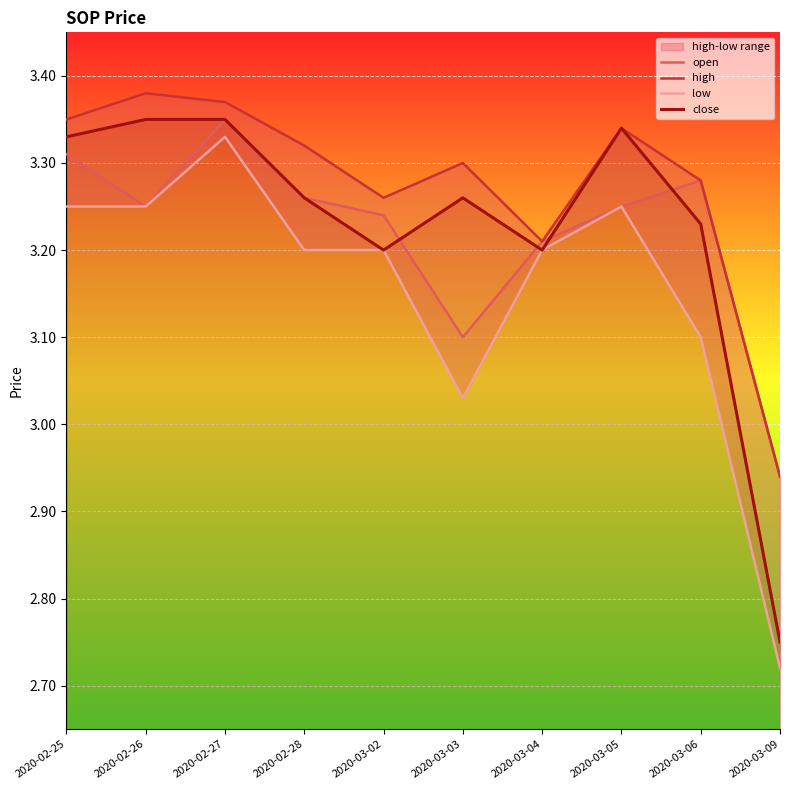

At which category is the sum across all series the highest?

2020-02-27